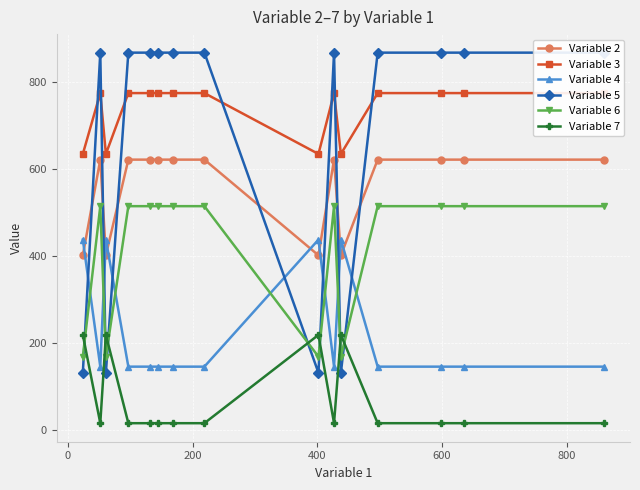

Which series has the largest range (max minus min)?

Variable 5